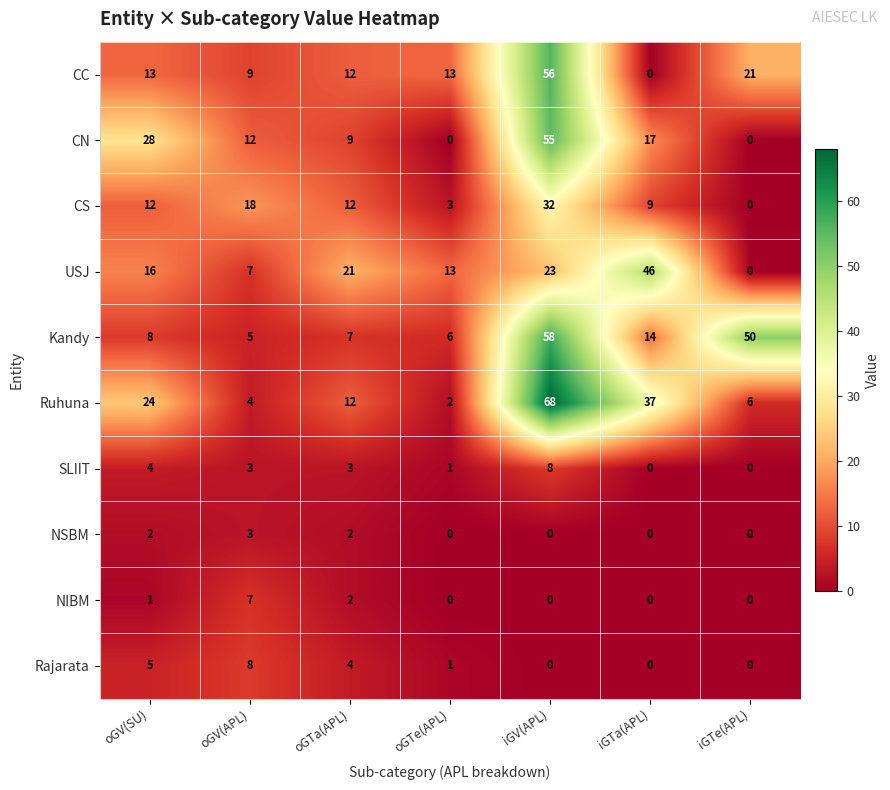

What is the approximate value of SLIIT at oGV(APL)?

3